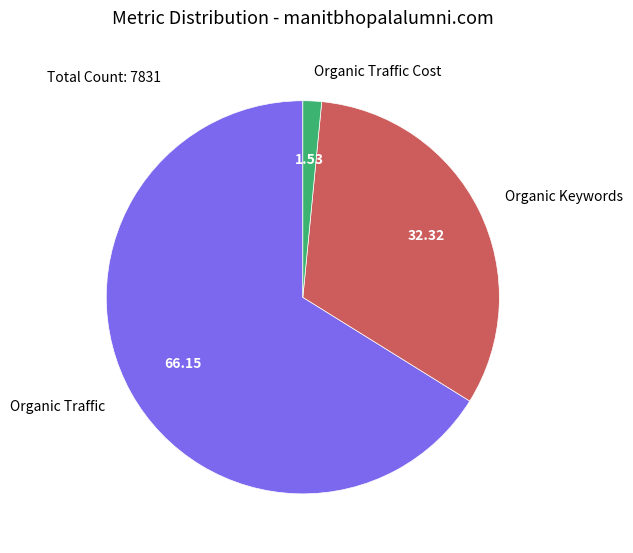

What is the largest slice in the pie chart?

Organic Traffic